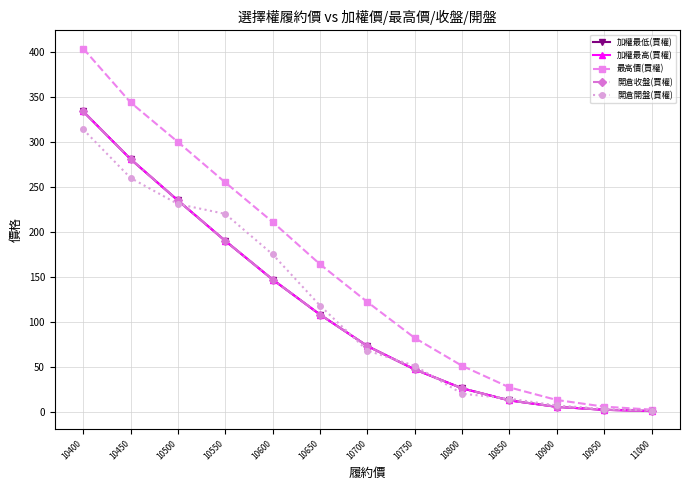

What is the sum of the 加權最低(買權) values at 10650 and 10700?

181.0